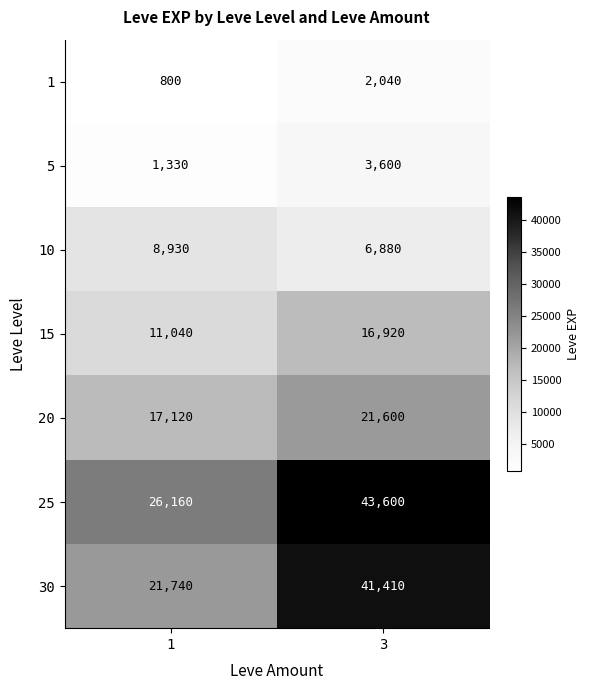

The value of 15 at 1 is 11040. True or false?

True